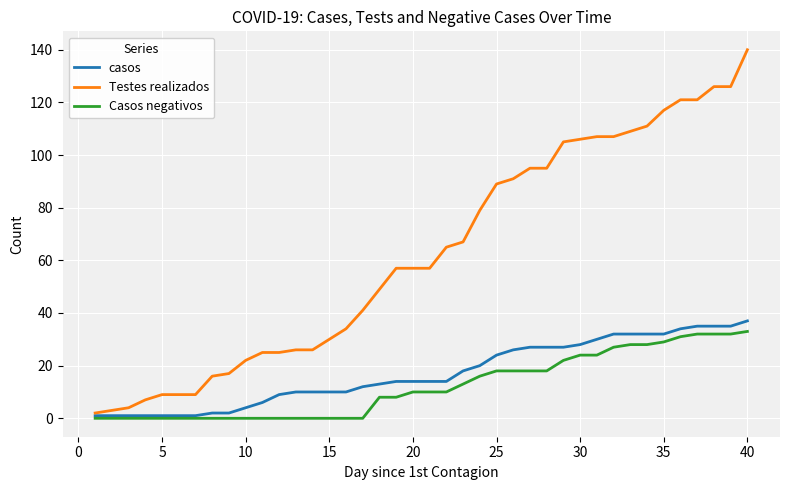

What is the greatest value displayed?

140